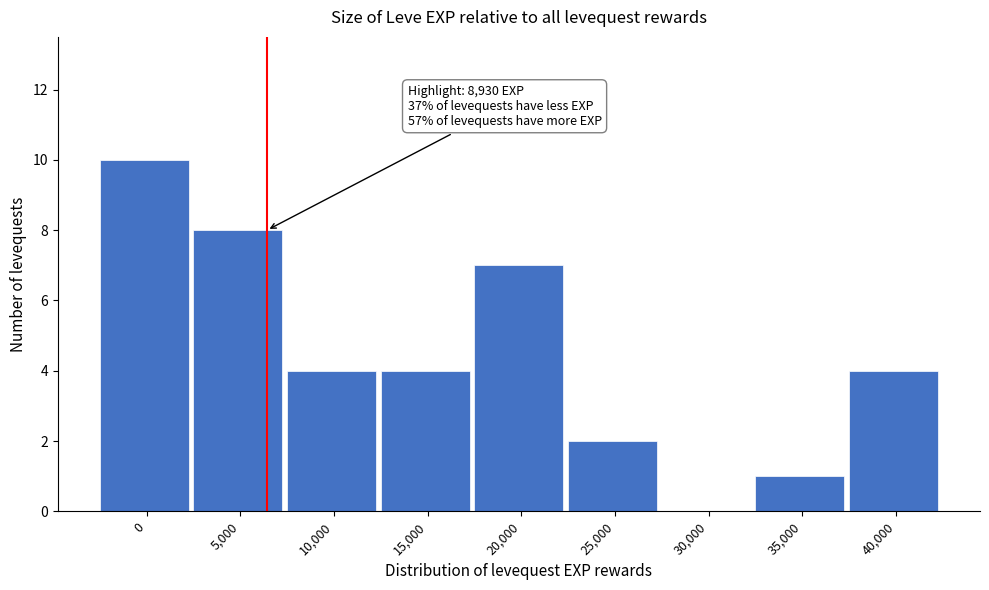

Reading left to right, what are all the values shown in this chart?

0=10	5,000=8	10,000=4	15,000=4	20,000=7	25,000=2	30,000=0	35,000=1	40,000=4